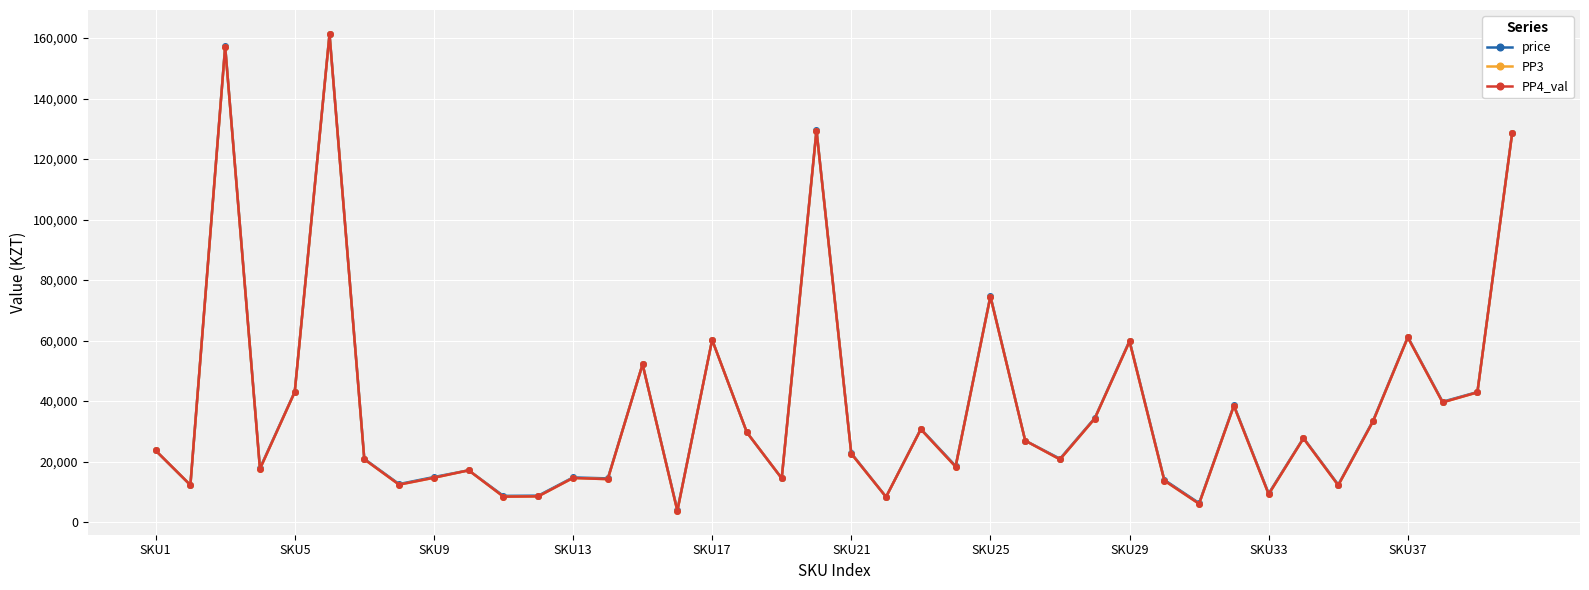

Does the chart have visible grid lines?

Yes